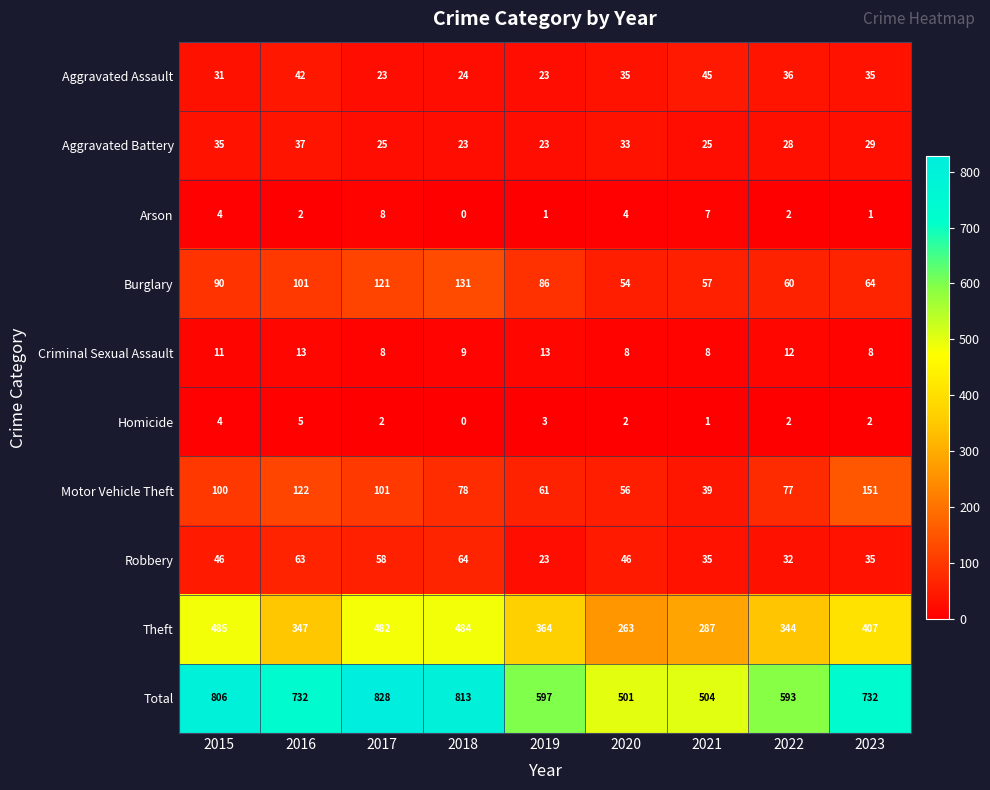

What is the difference between the maximum and minimum values in the Homicide series?

5